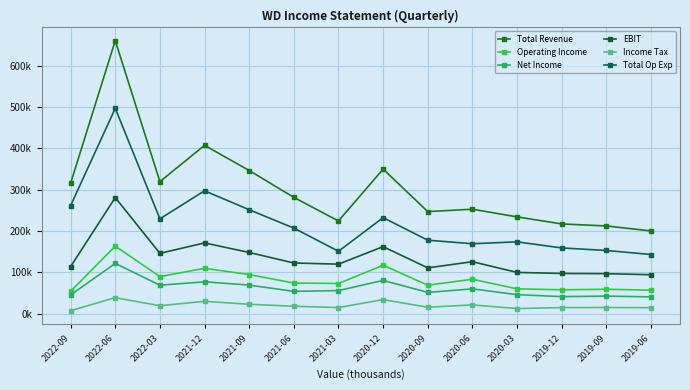

How many data points in Total Op Exp are less than 207100?

7